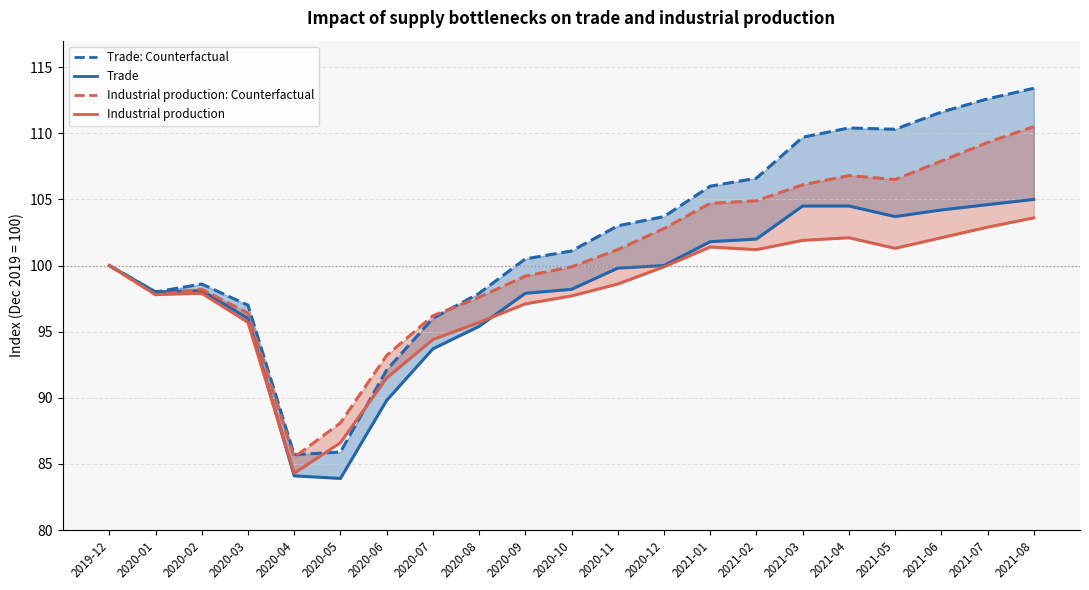

Is this an area chart (filled region under the line)?

No